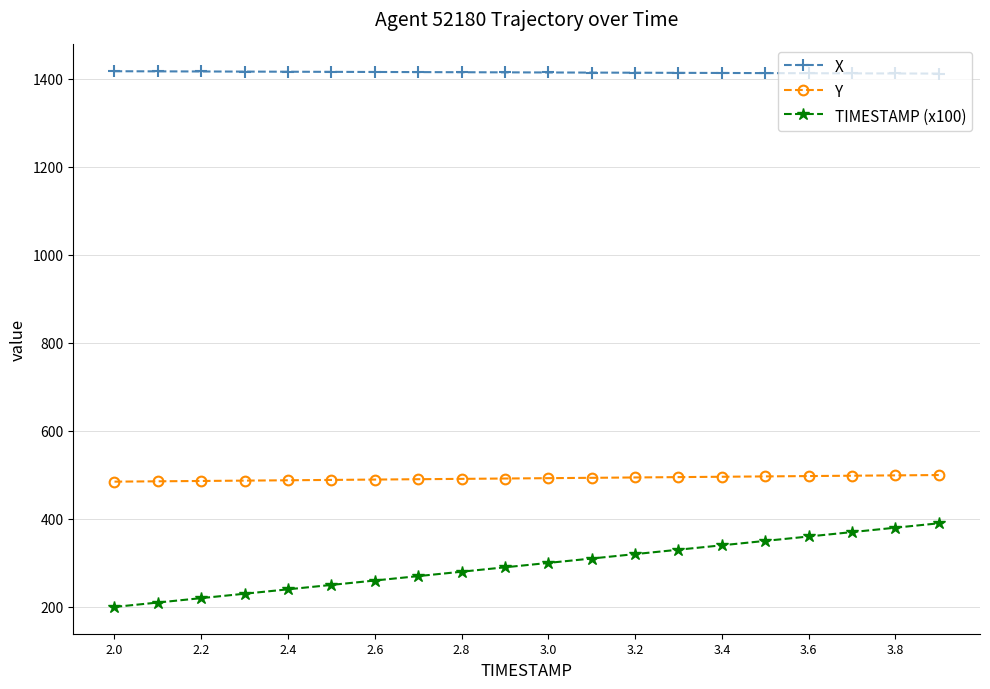

How many data points in X are less than 1414?

9